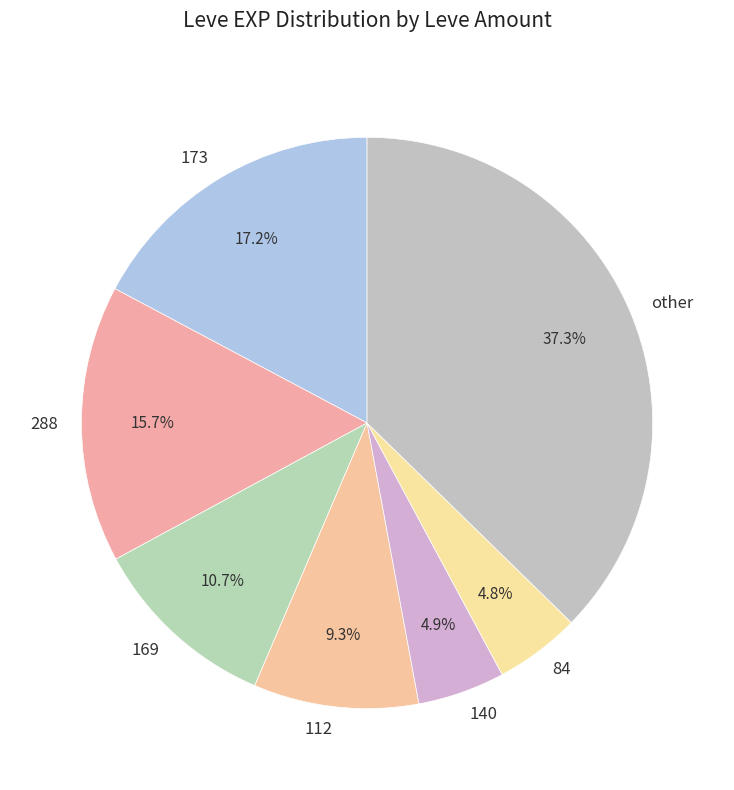

Approximately how many times larger is the value at 173 compared to 84?

3.6